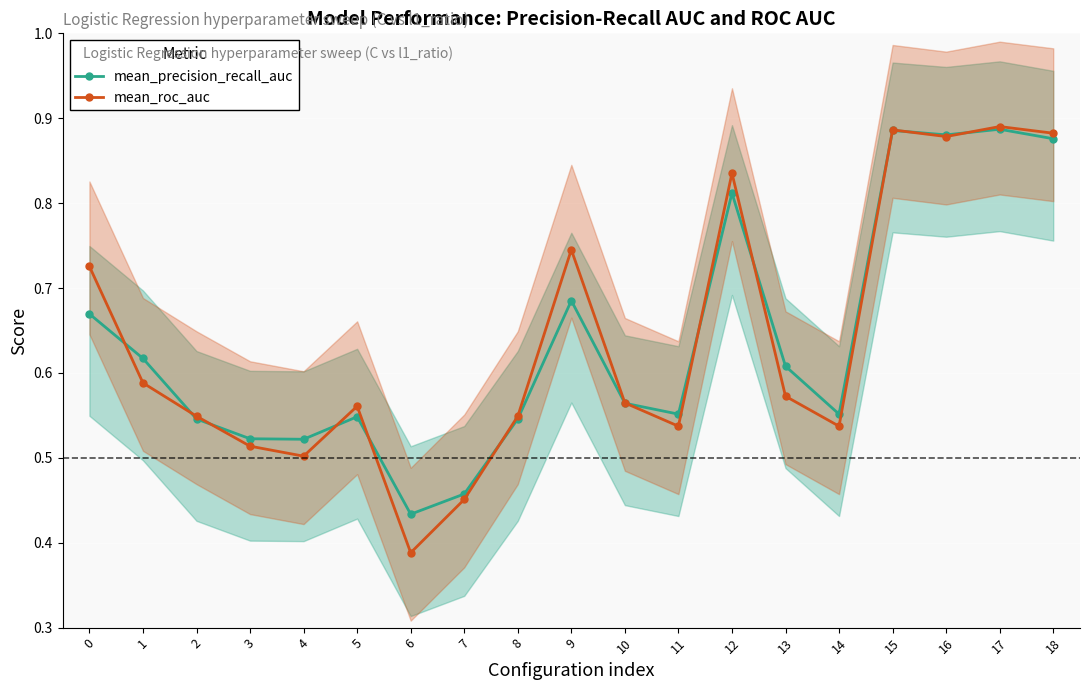

Count the number of categories in the chart.

19